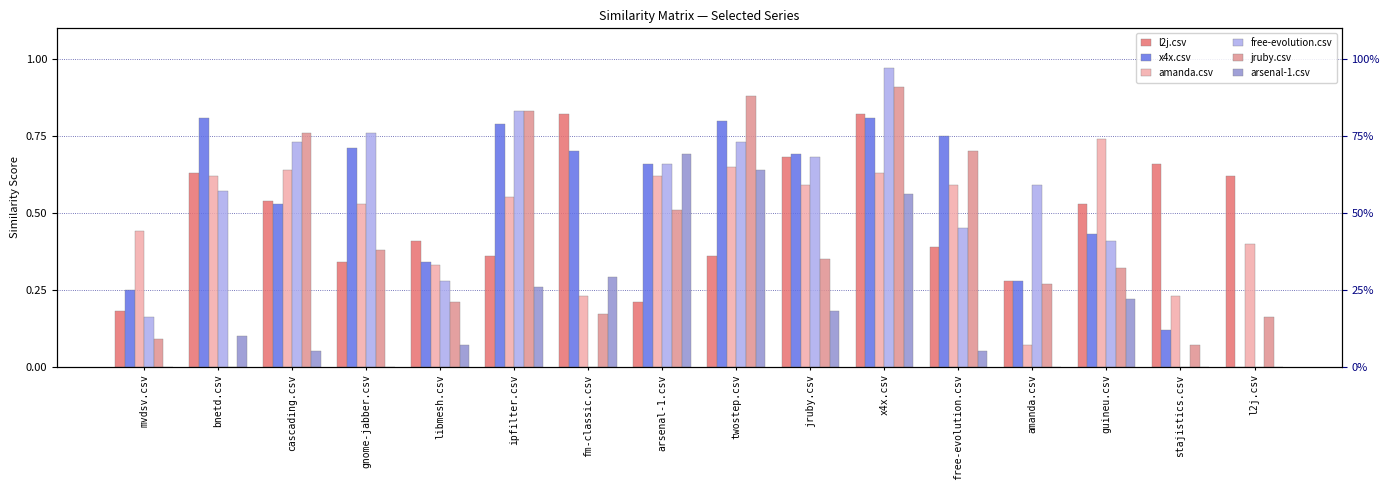

Reading right to left, transcribe all the data shown in this chart.

l2j.csv: l2j.csv=0.6	stajistics.csv=0.7	guineu.csv=0.5	amanda.csv=0.3	free-evolution.csv=0.4	x4x.csv=0.8	jruby.csv=0.7	twostep.csv=0.4	arsenal-1.csv=0.2	fm-classic.csv=0.8	ipfilter.csv=0.4	libmesh.csv=0.4	gnome-jabber.csv=0.3	cascading.csv=0.5	bnetd.csv=0.6	mvdsv.csv=0.2
x4x.csv: l2j.csv=0.0	stajistics.csv=0.1	guineu.csv=0.4	amanda.csv=0.3	free-evolution.csv=0.8	x4x.csv=0.8	jruby.csv=0.7	twostep.csv=0.8	arsenal-1.csv=0.7	fm-classic.csv=0.7	ipfilter.csv=0.8	libmesh.csv=0.3	gnome-jabber.csv=0.7	cascading.csv=0.5	bnetd.csv=0.8	mvdsv.csv=0.2
amanda.csv: l2j.csv=0.4	stajistics.csv=0.2	guineu.csv=0.7	amanda.csv=0.1	free-evolution.csv=0.6	x4x.csv=0.6	jruby.csv=0.6	twostep.csv=0.7	arsenal-1.csv=0.6	fm-classic.csv=0.2	ipfilter.csv=0.6	libmesh.csv=0.3	gnome-jabber.csv=0.5	cascading.csv=0.6	bnetd.csv=0.6	mvdsv.csv=0.4
free-evolution.csv: l2j.csv=0.0	stajistics.csv=0.0	guineu.csv=0.4	amanda.csv=0.6	free-evolution.csv=0.5	x4x.csv=1.0	jruby.csv=0.7	twostep.csv=0.7	arsenal-1.csv=0.7	fm-classic.csv=0.0	ipfilter.csv=0.8	libmesh.csv=0.3	gnome-jabber.csv=0.8	cascading.csv=0.7	bnetd.csv=0.6	mvdsv.csv=0.2
jruby.csv: l2j.csv=0.2	stajistics.csv=0.1	guineu.csv=0.3	amanda.csv=0.3	free-evolution.csv=0.7	x4x.csv=0.9	jruby.csv=0.3	twostep.csv=0.9	arsenal-1.csv=0.5	fm-classic.csv=0.2	ipfilter.csv=0.8	libmesh.csv=0.2	gnome-jabber.csv=0.4	cascading.csv=0.8	bnetd.csv=0.0	mvdsv.csv=0.1
arsenal-1.csv: l2j.csv=0.0	stajistics.csv=0.0	guineu.csv=0.2	amanda.csv=0.0	free-evolution.csv=0.1	x4x.csv=0.6	jruby.csv=0.2	twostep.csv=0.6	arsenal-1.csv=0.7	fm-classic.csv=0.3	ipfilter.csv=0.3	libmesh.csv=0.1	gnome-jabber.csv=0.0	cascading.csv=0.1	bnetd.csv=0.1	mvdsv.csv=0.0